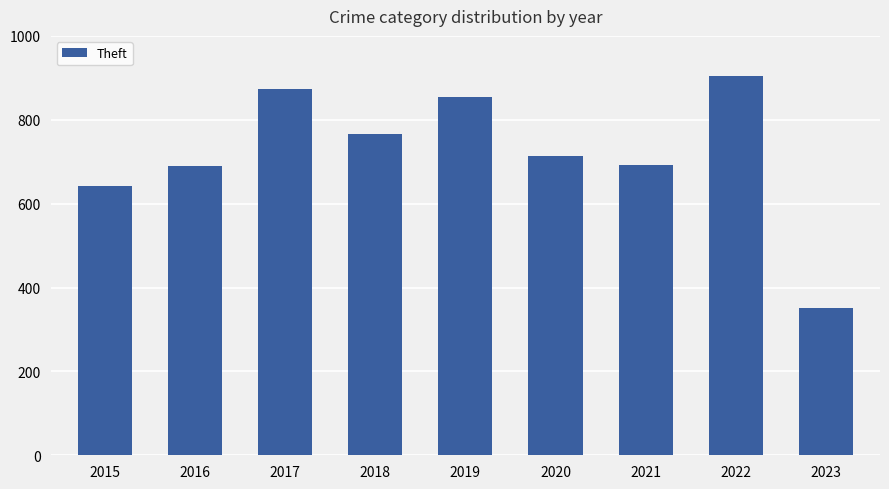

What is the maximum value shown in the chart?

905